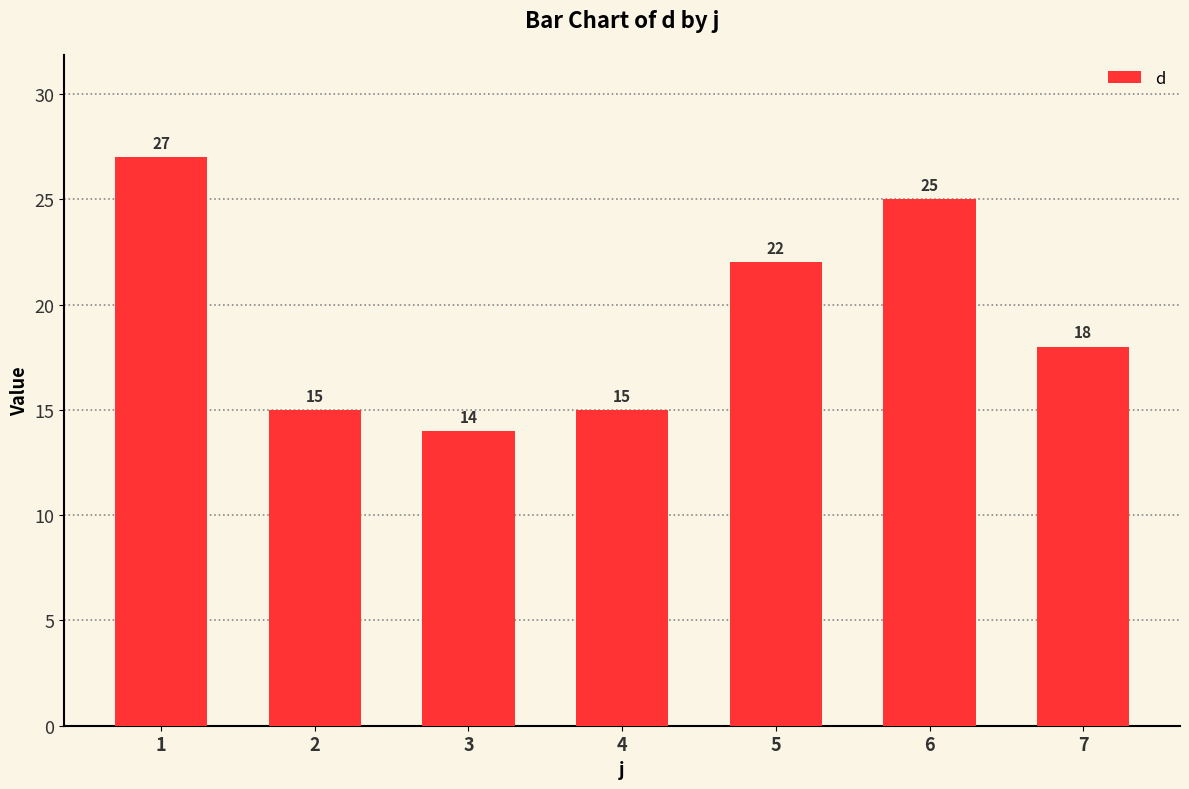

How many bars are there in total?

7